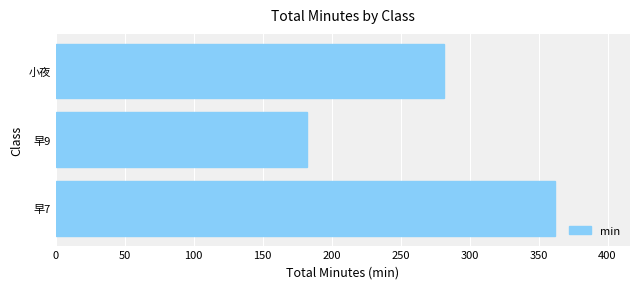

List the labels in order of value, smallest first.

早9, 小夜, 早7